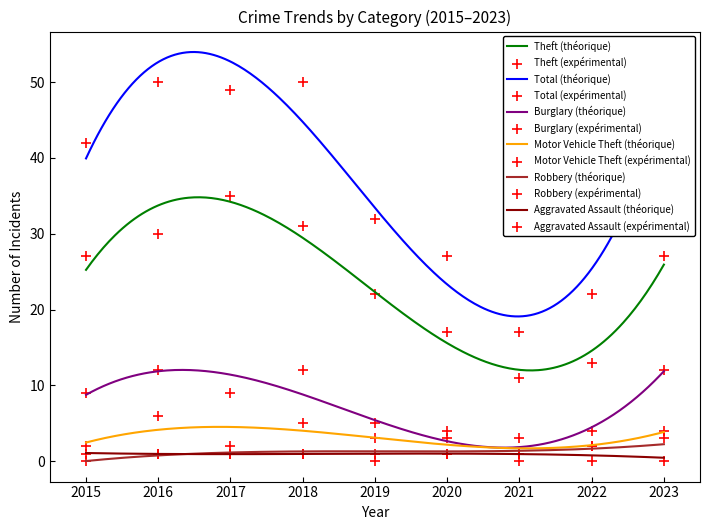

At how many categories does at least one series exceed 18?

8